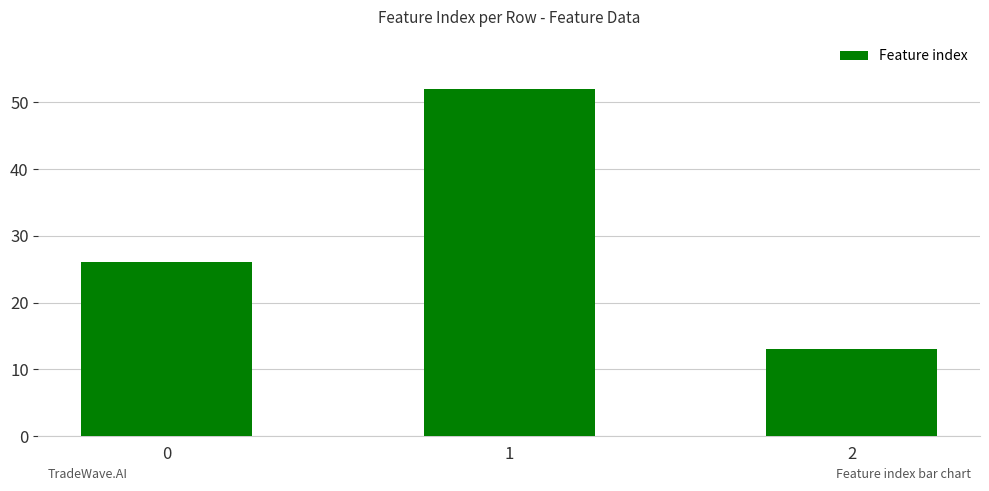

What is the approximate value at 0, to the nearest 5?

25